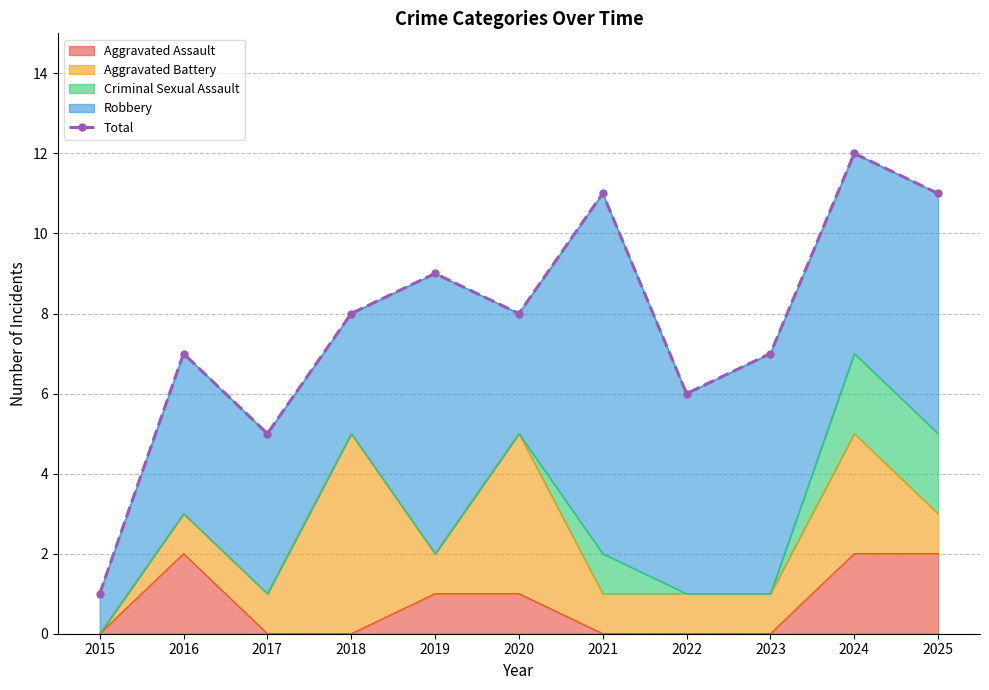

What is the change in value from 2019 to 2021?

+2